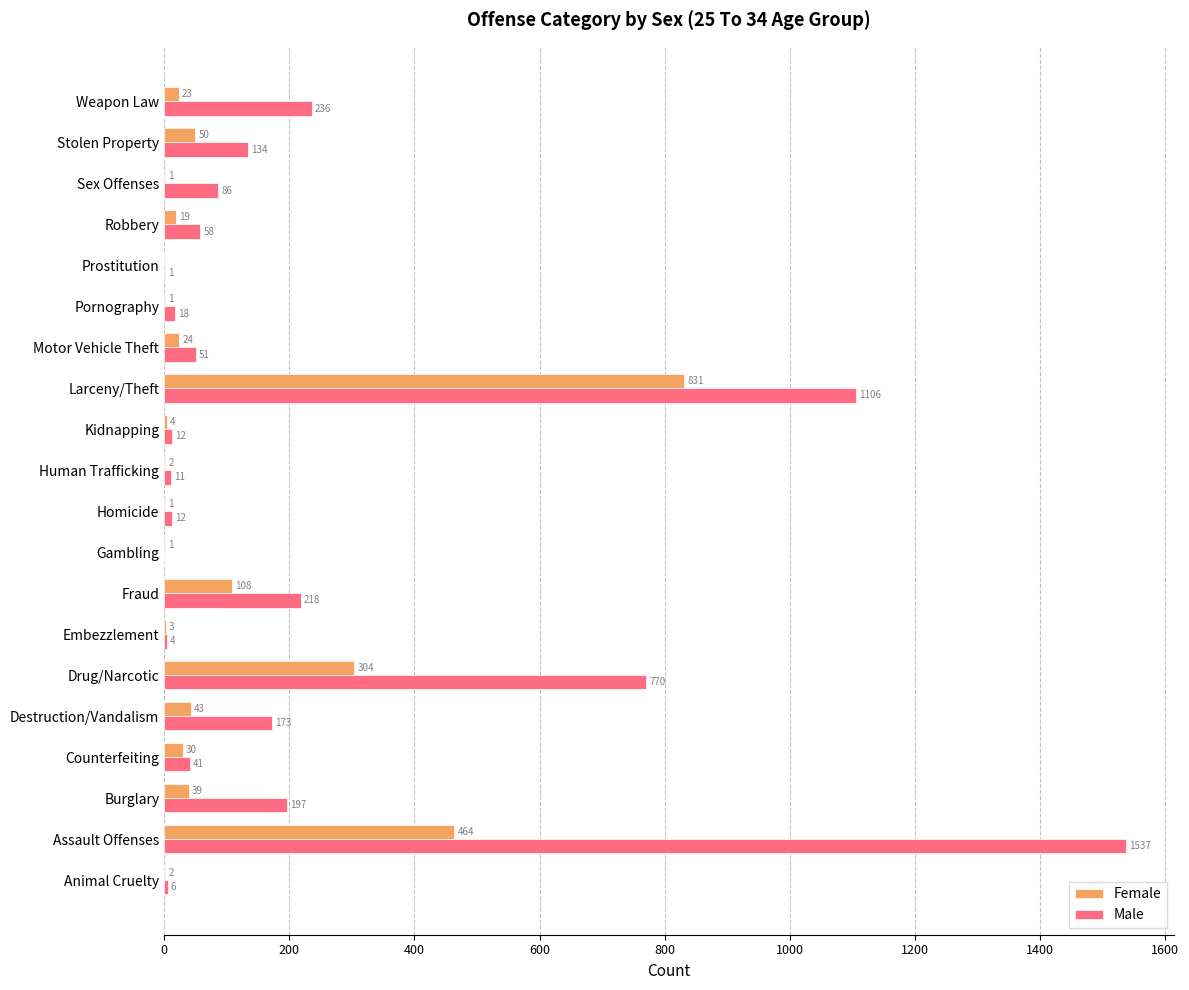

Which series has the widest spread of values?

Male